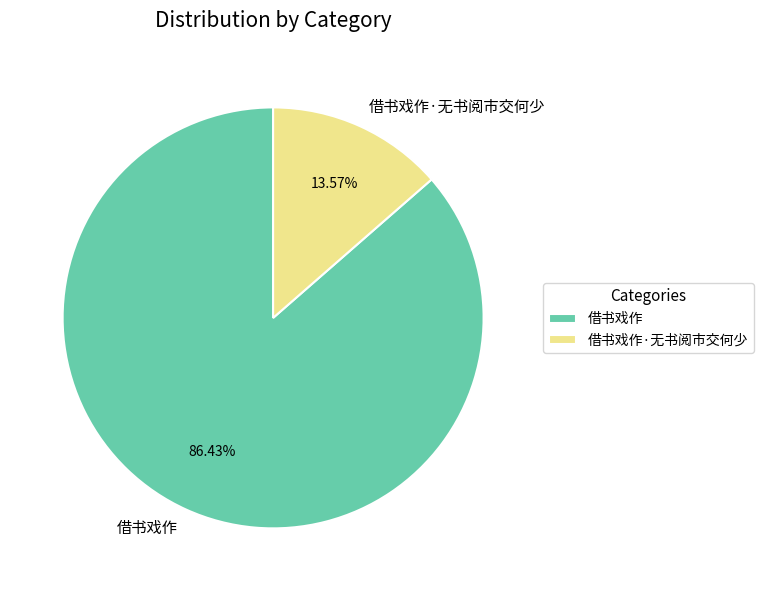

Is it true that 借书戏作·无书阅市交何少 is 25% of the pie?

False